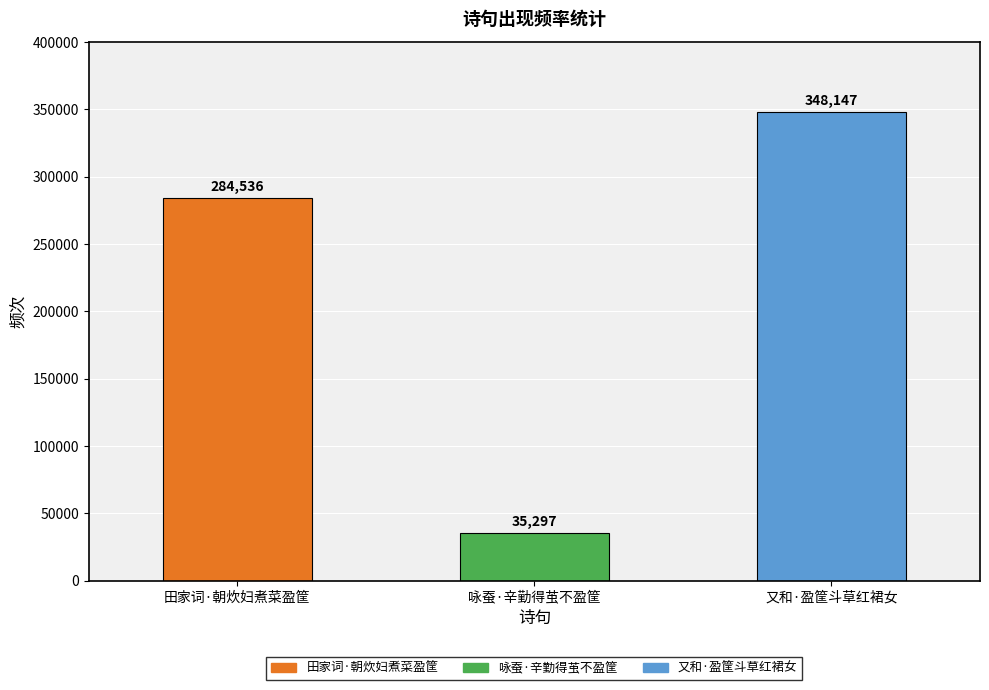

Count the values in the range 35297 to 348147.

3